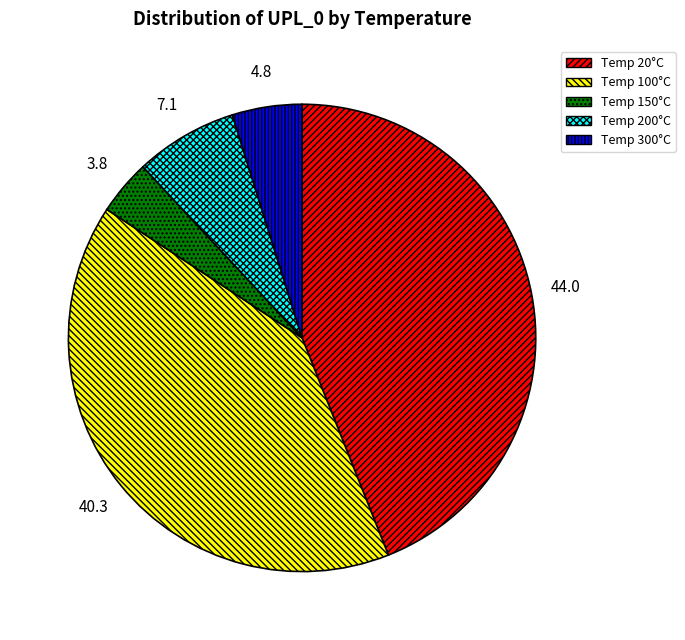

Does any single category account for the majority?

No